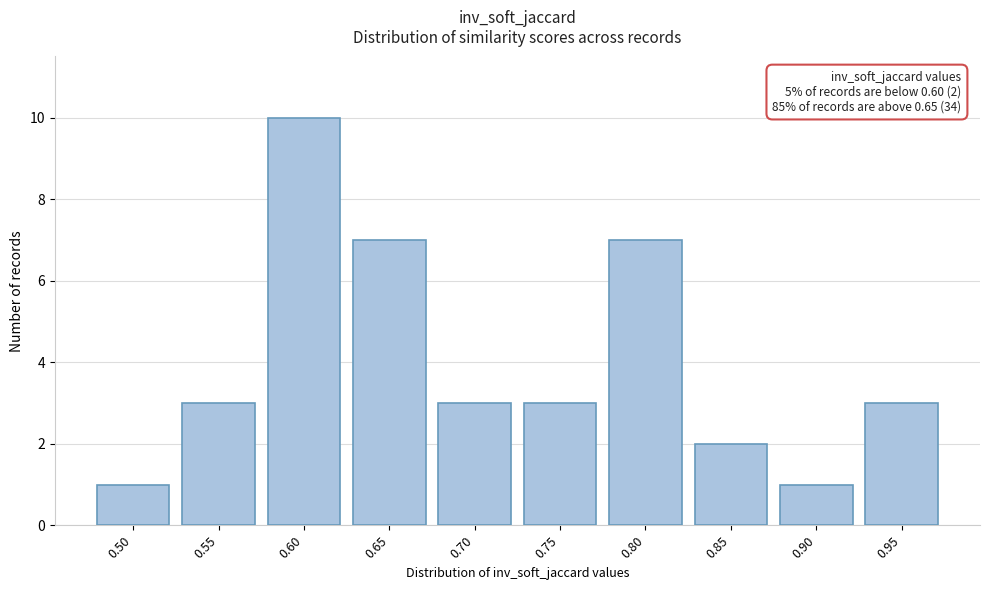

Reading left to right, extract all data points from this chart.

0.50=1	0.55=3	0.60=10	0.65=7	0.70=3	0.75=3	0.80=7	0.85=2	0.90=1	0.95=3